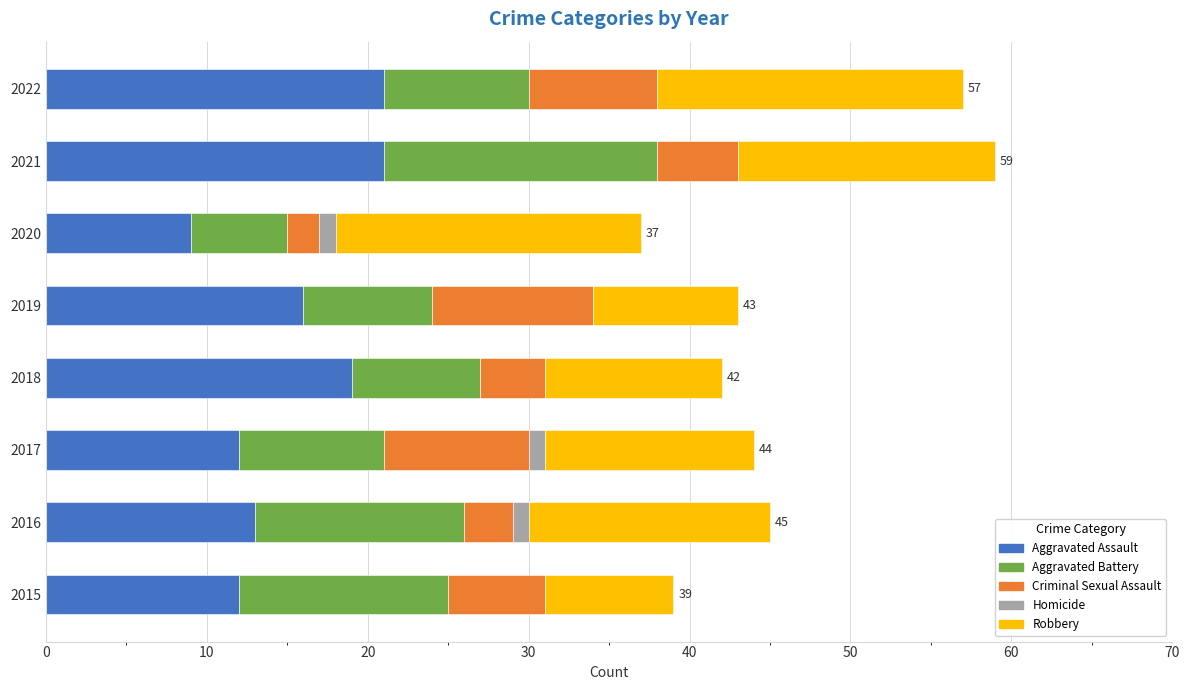

What is the sum of the Aggravated Assault values at 2022 and 2015?

33